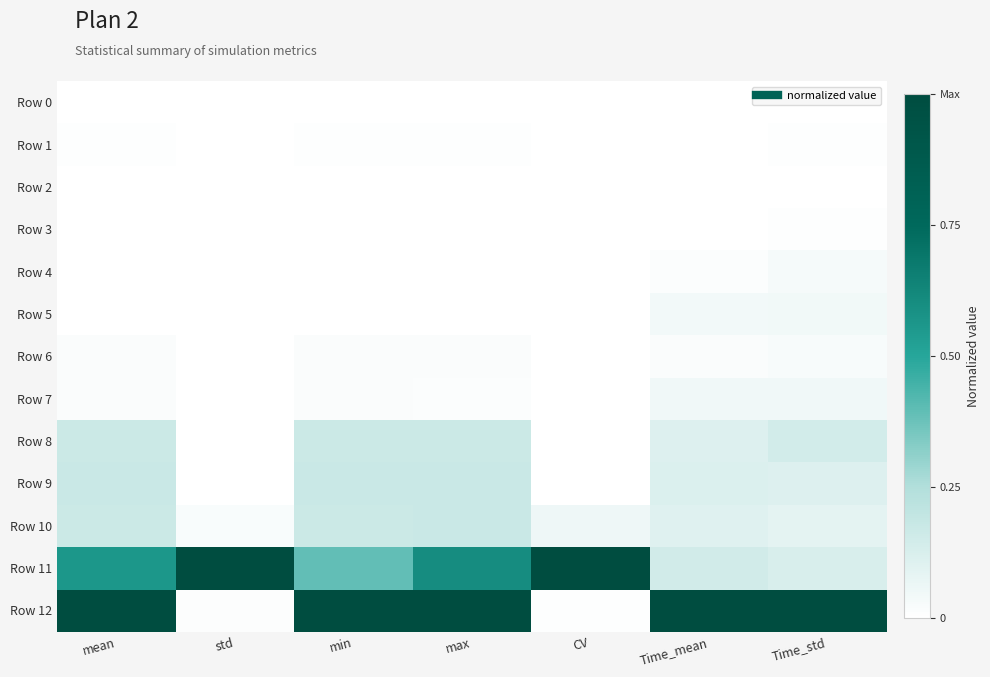

Which series has the largest total across all categories?

Row 12